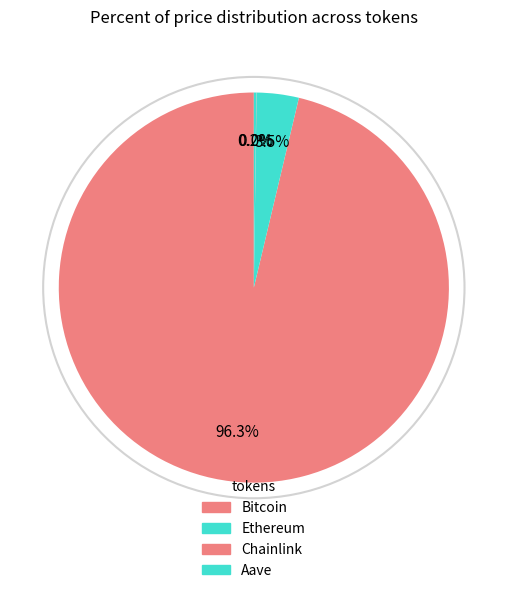

How many segments does this pie chart have?

4